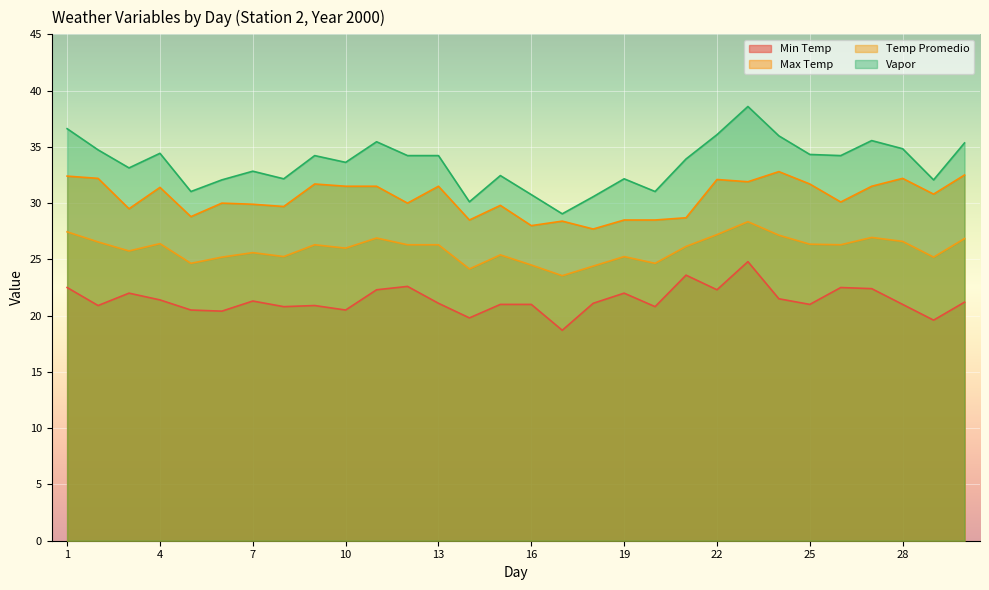

True or false: Min Temp and Temp Promedio intersect in this chart.

False